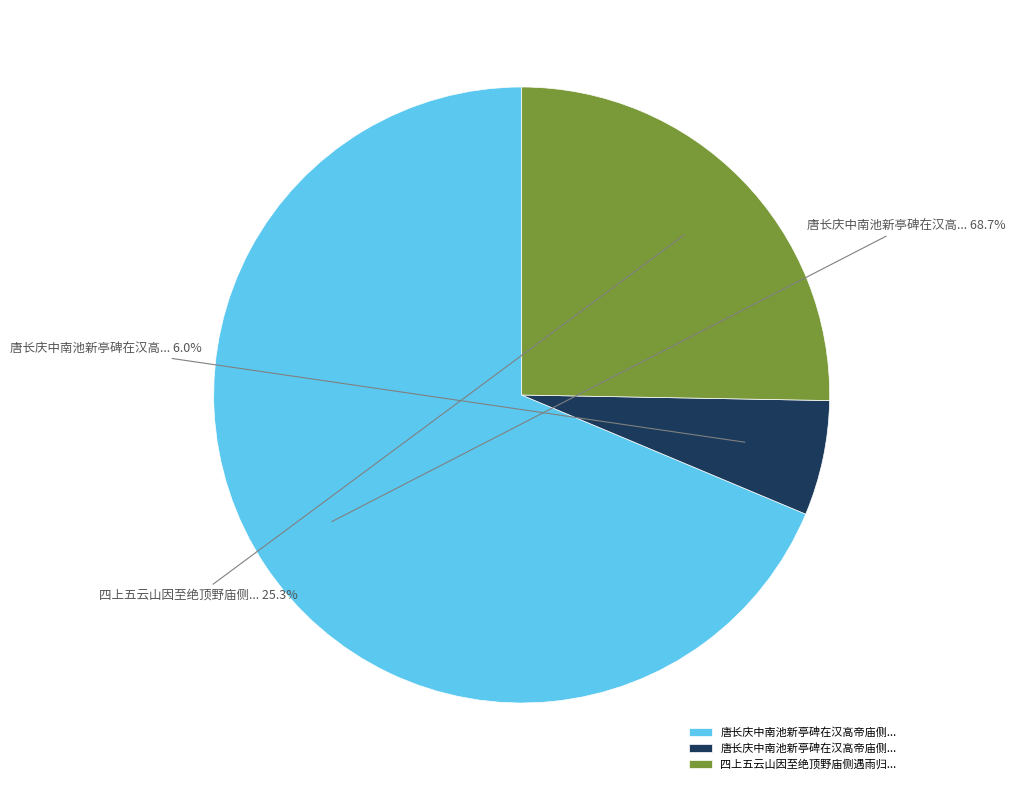

Does any single category account for the majority?

Yes